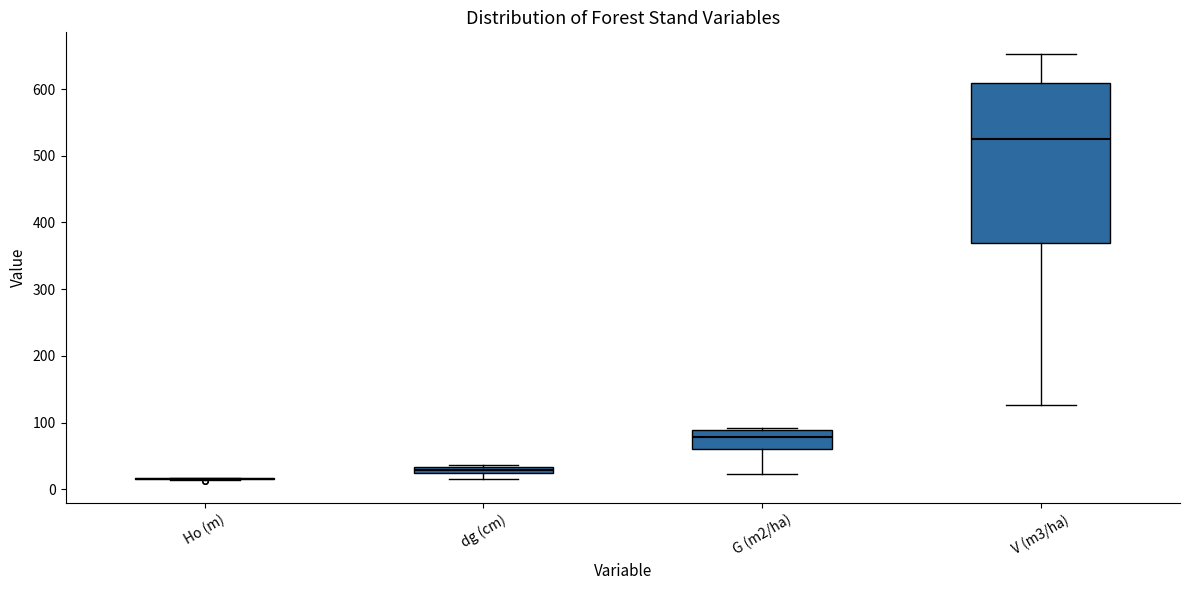

Comparing the boxes themselves (not the whiskers), which one is the tallest?

V (m3/ha)